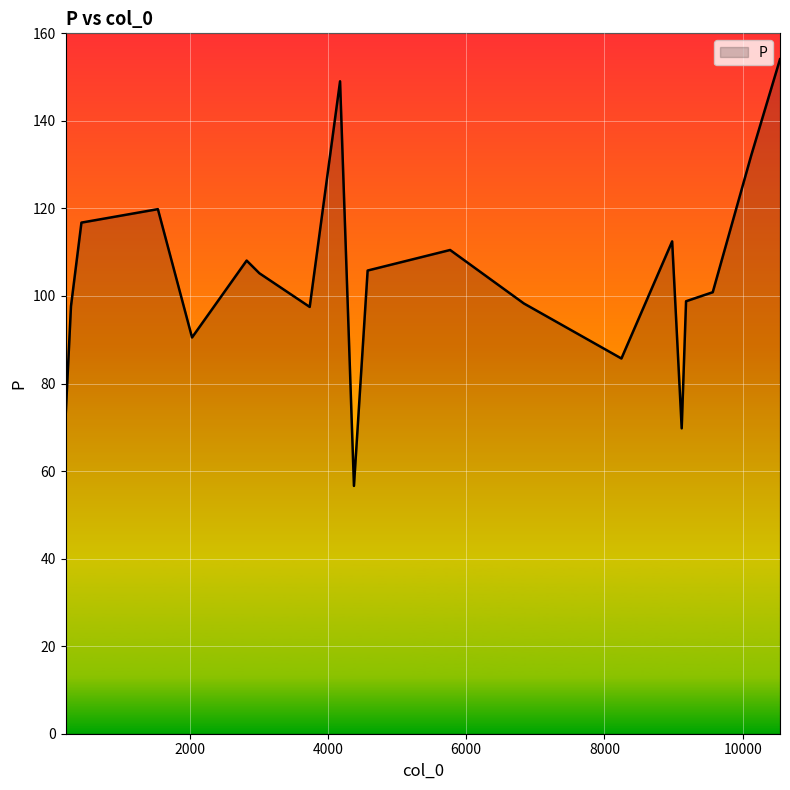

What is the minimum value shown in the chart?

56.6